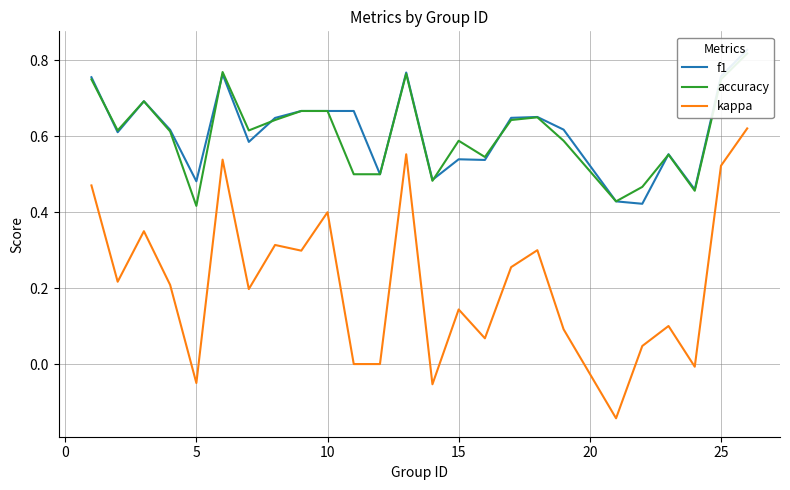

What is the difference between the second highest and second lowest values in the f1 series?

0.3